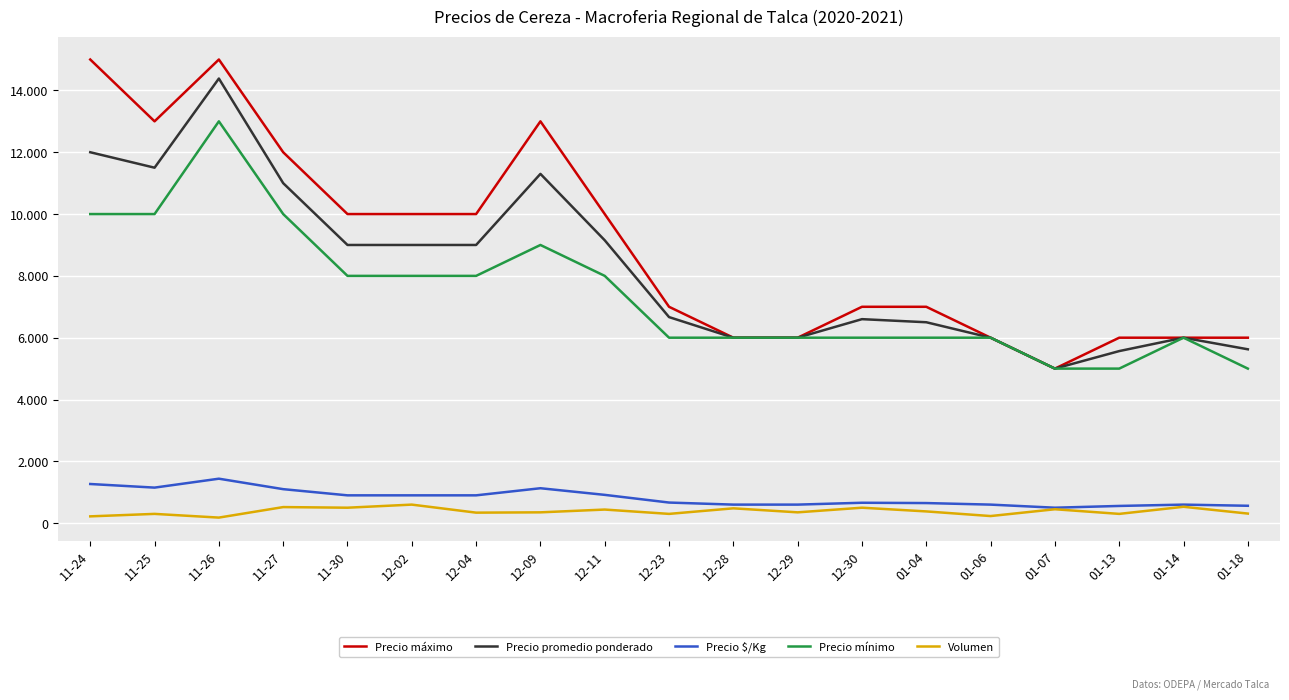

Rank the series by their maximum value, from lowest to highest.

Volumen, Precio $/Kg, Precio mínimo, Precio promedio ponderado, Precio máximo